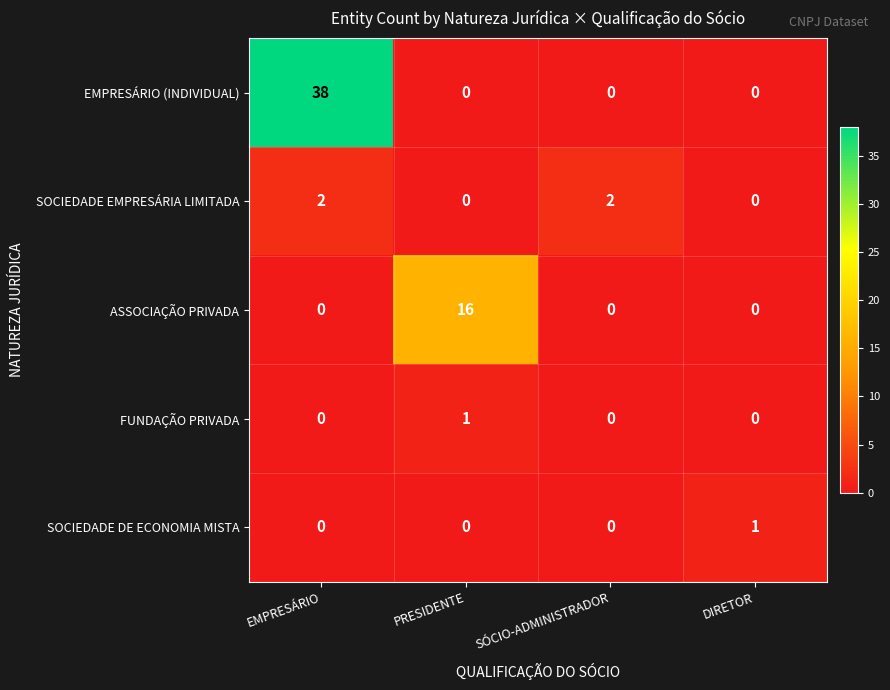

What is the greatest value displayed?

38